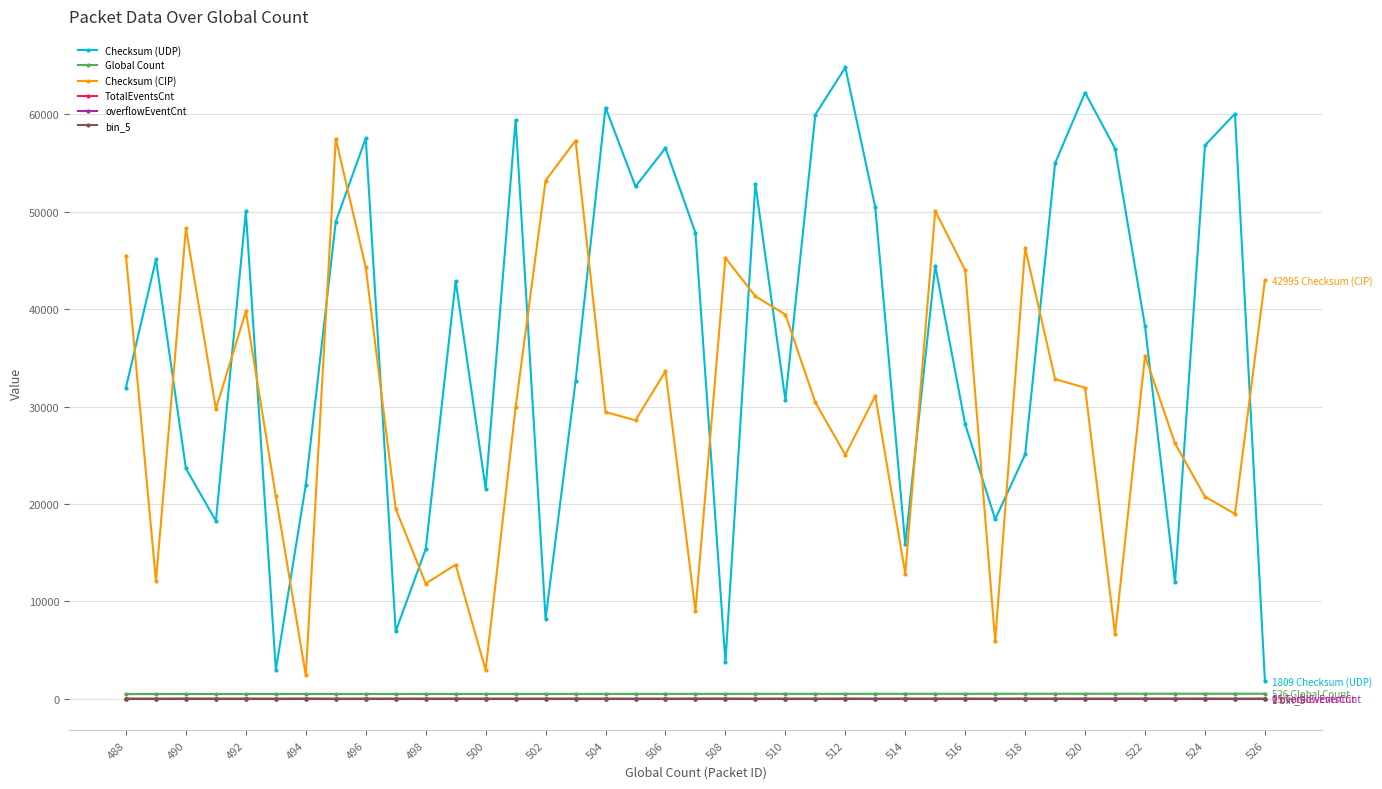

True or false: Checksum (CIP) and overflowEventCnt intersect in this chart.

False